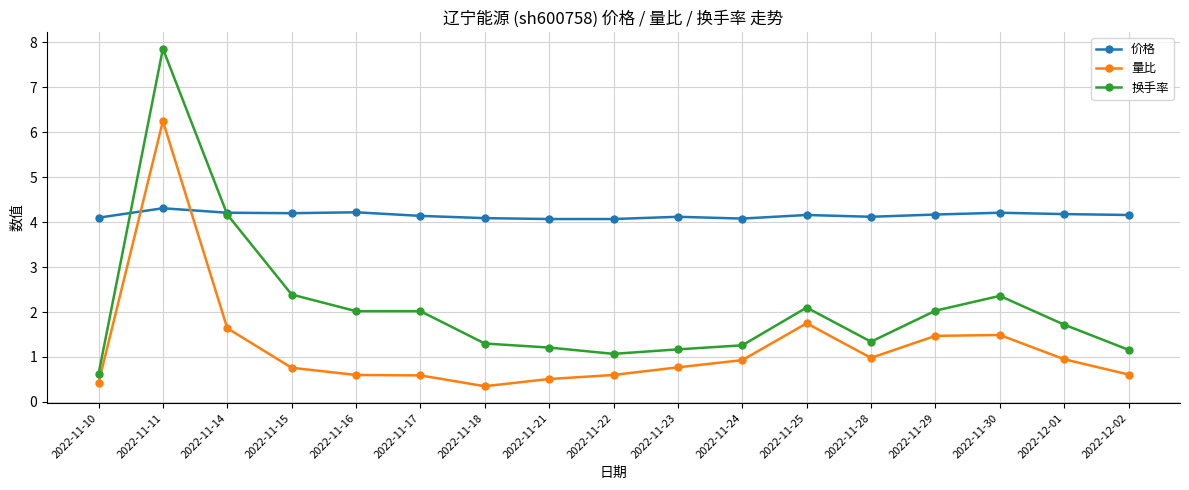

Which series has the widest spread of values?

换手率